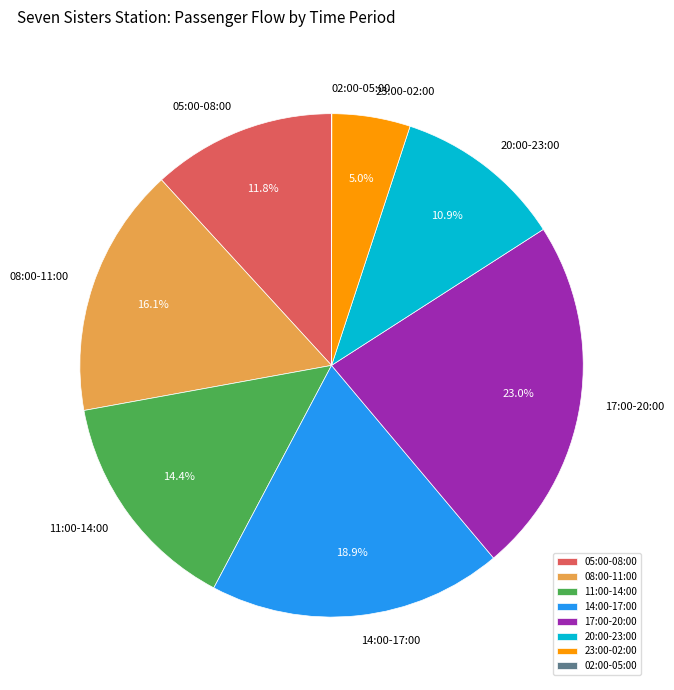

Between 20:00-23:00 and 11:00-14:00, which is larger?

11:00-14:00